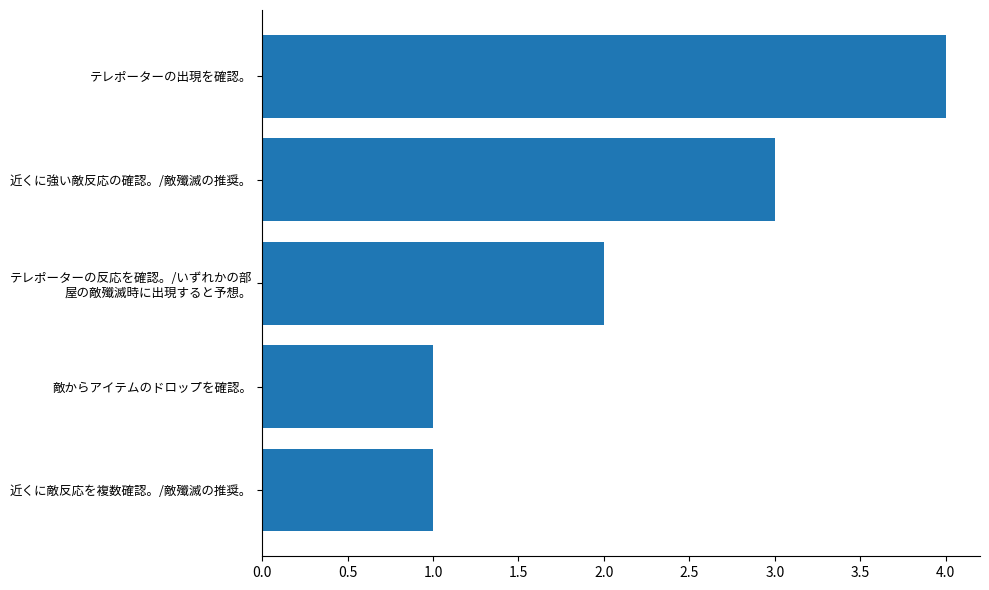

What is the change in value from 敵からアイテムのドロップを確認。 to テレポーターの出現を確認。?

+3